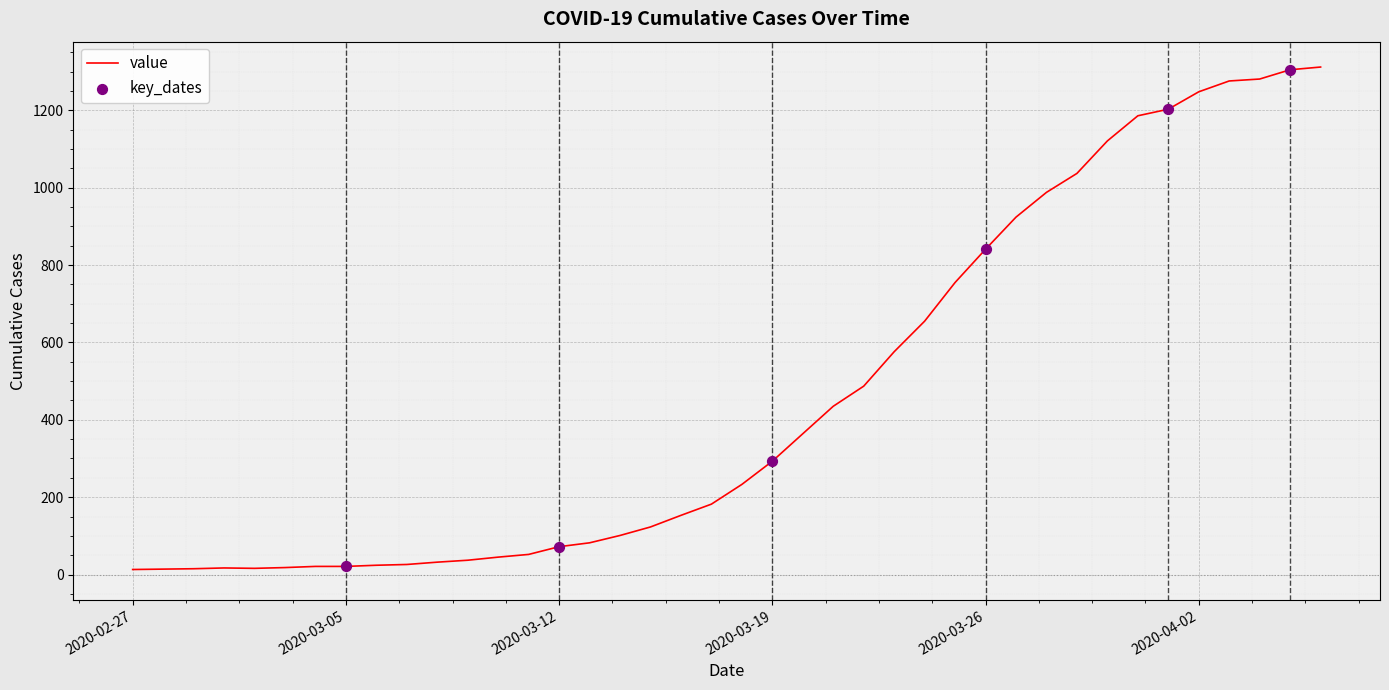

What is the maximum value shown in the chart?

1312